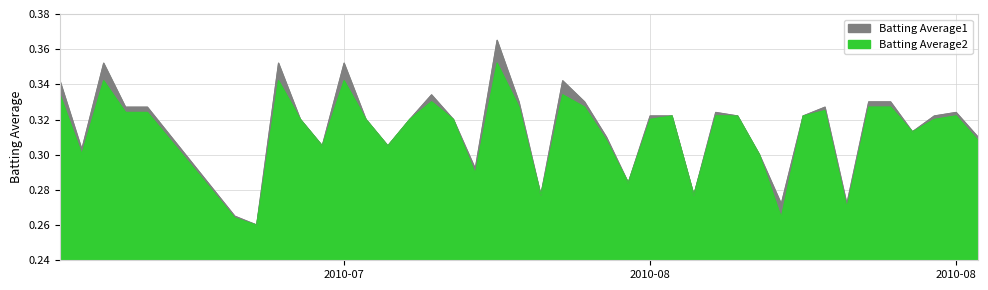

Is the value of Batting Average2 at 20 greater than the value of Batting Average1 at 23?

Yes